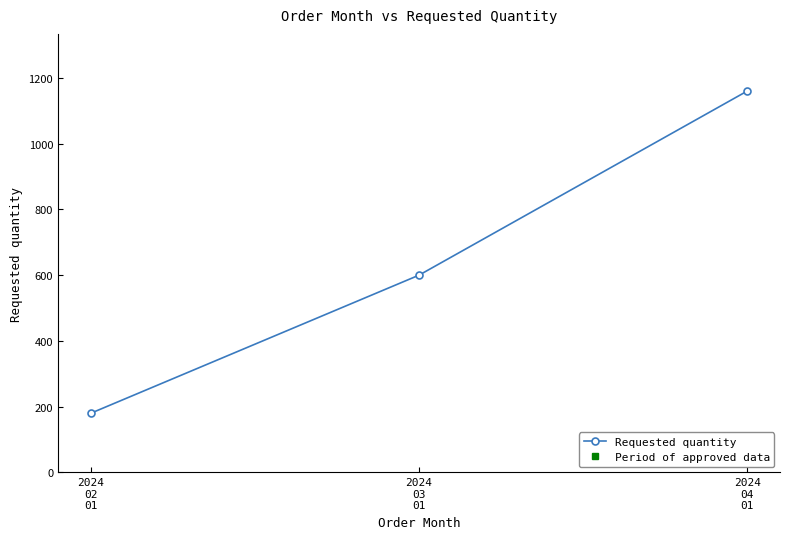

Rank the categories by value from highest to lowest.

2024
04
01, 2024
03
01, 2024
02
01